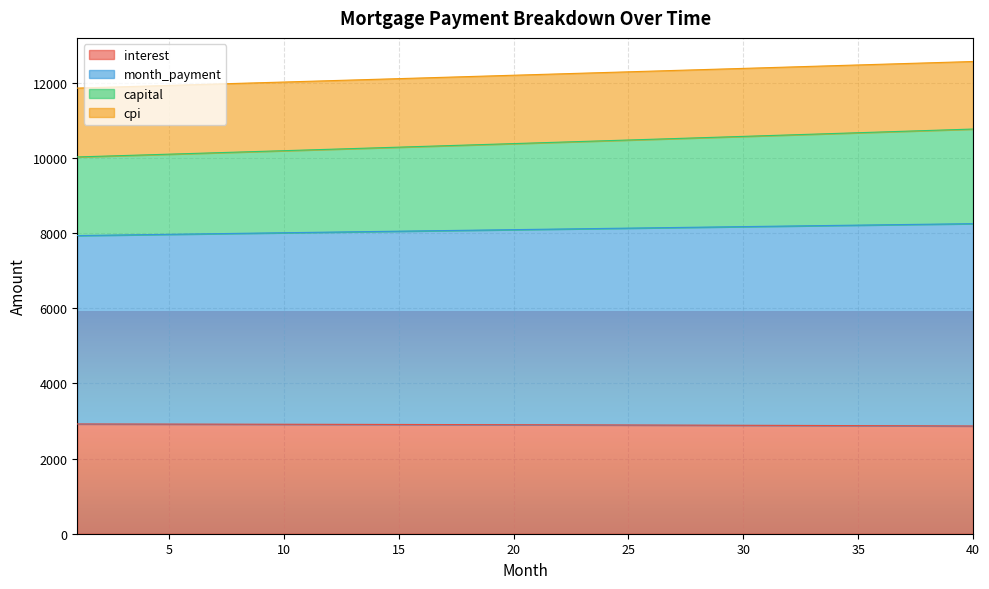

What is the total value across all series at 20?

12206.1